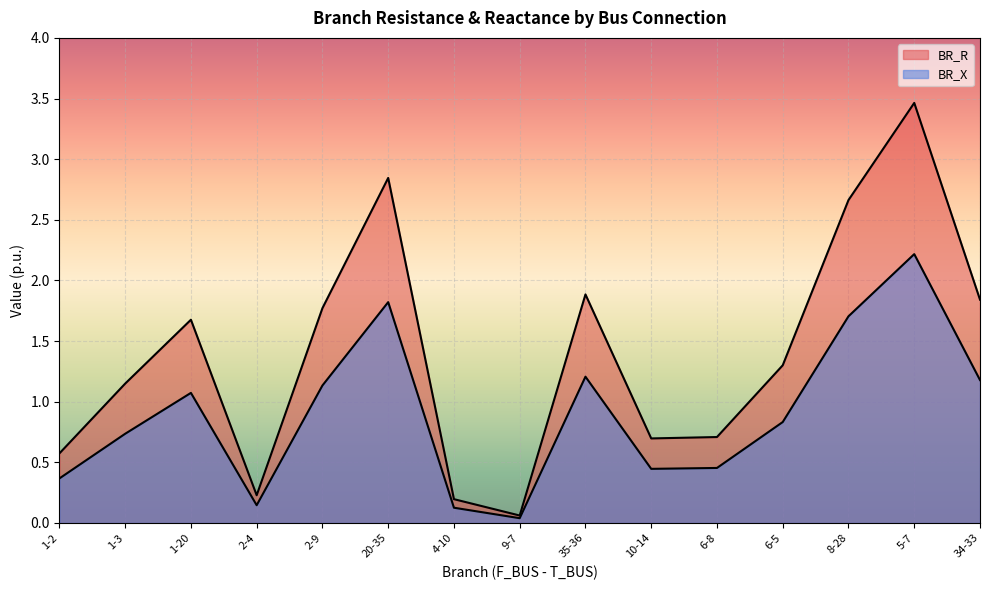

Which series has the largest range (max minus min)?

BR_R